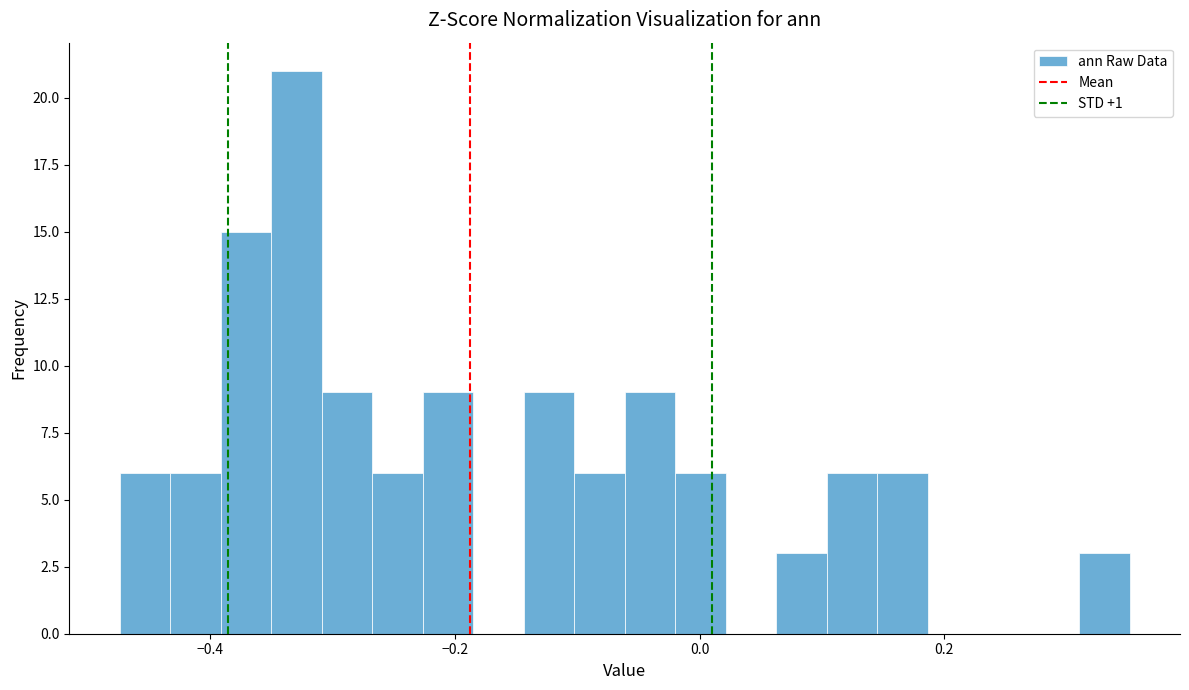

Around what value on the x-axis is the tallest bar? Give the approximate position of its centre, as read against the axis.

-0.32